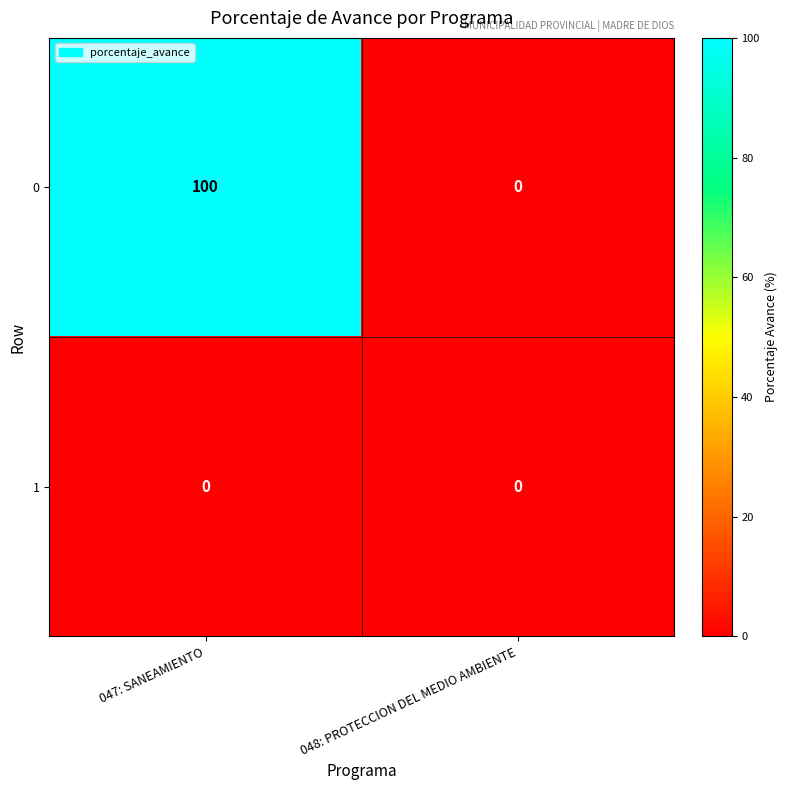

Reading left to right, extract all data points from this chart.

0: 047: SANEAMIENTO=100	048: PROTECCION DEL MEDIO AMBIENTE=0
1: 047: SANEAMIENTO=0	048: PROTECCION DEL MEDIO AMBIENTE=0